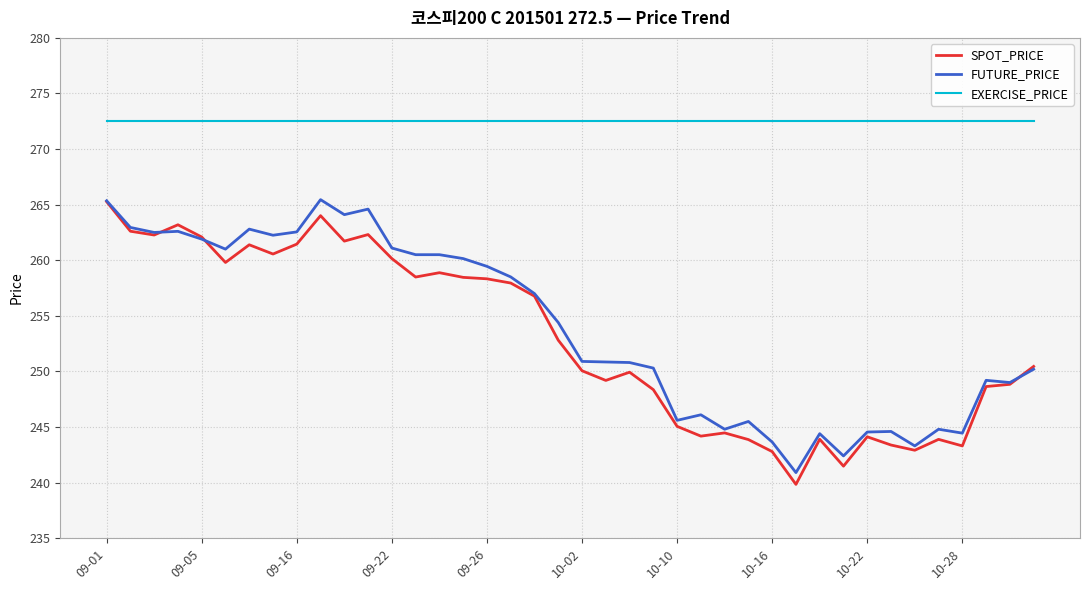

What are all the series names shown in the legend?

SPOT_PRICE, FUTURE_PRICE, EXERCISE_PRICE